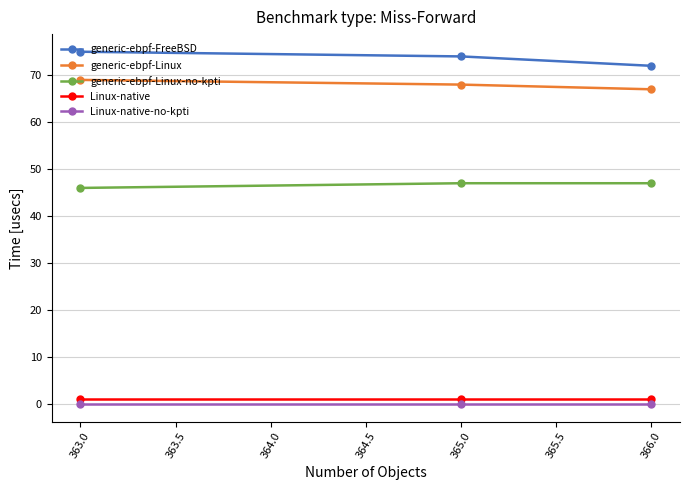

What is the label of the 1st point from the left?

363.0